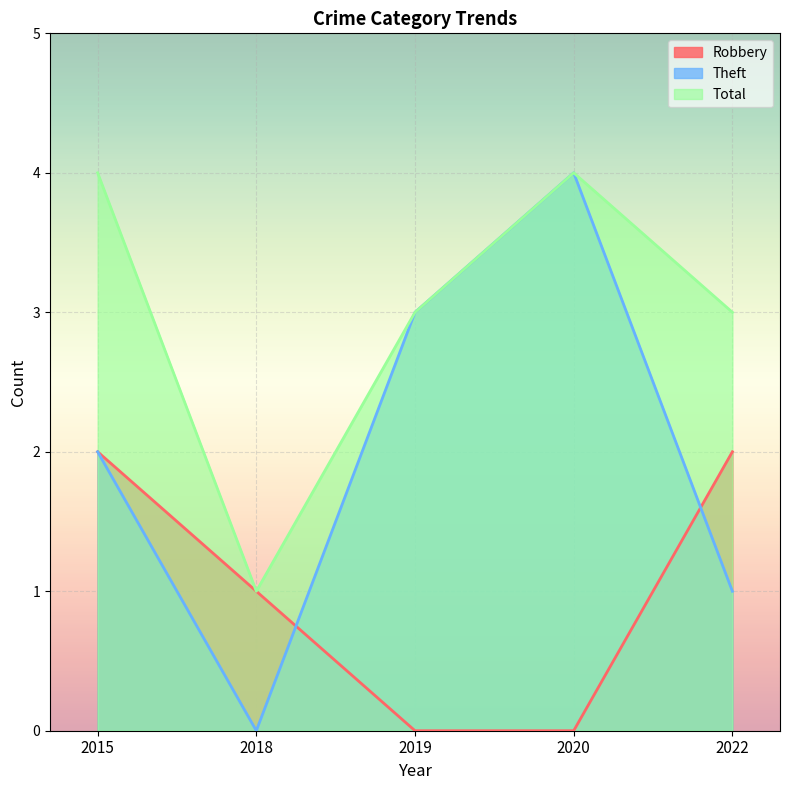

Does the chart display data point markers on the line(s)?

No